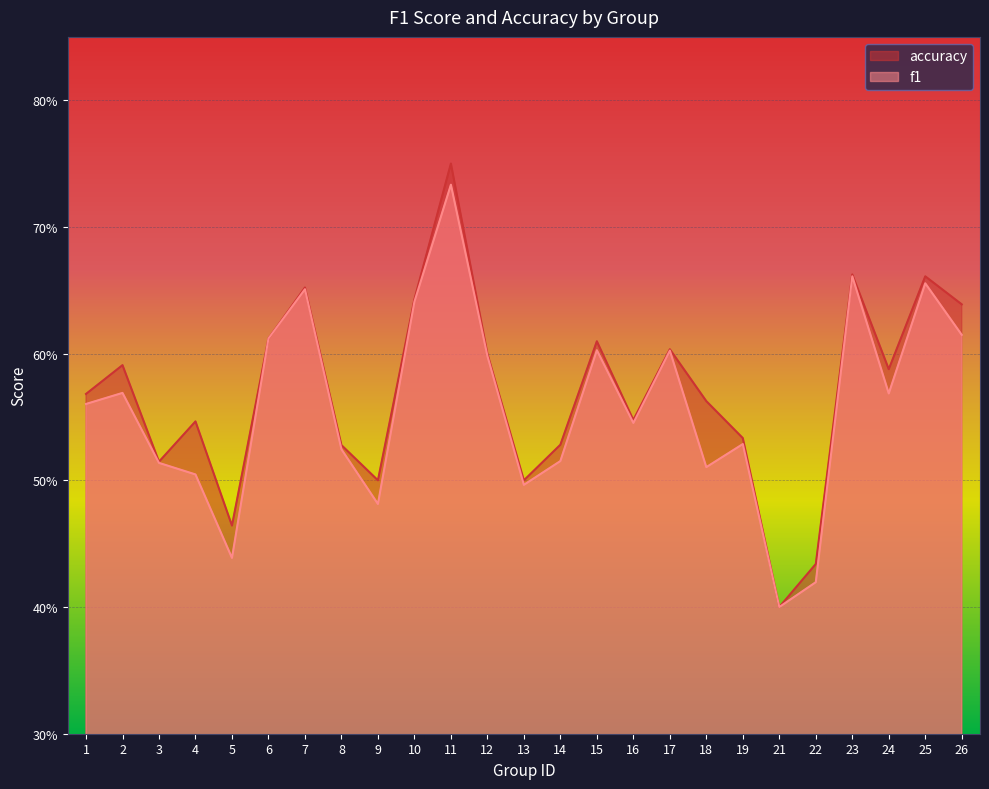

Which label corresponds to the largest value in the chart?

11